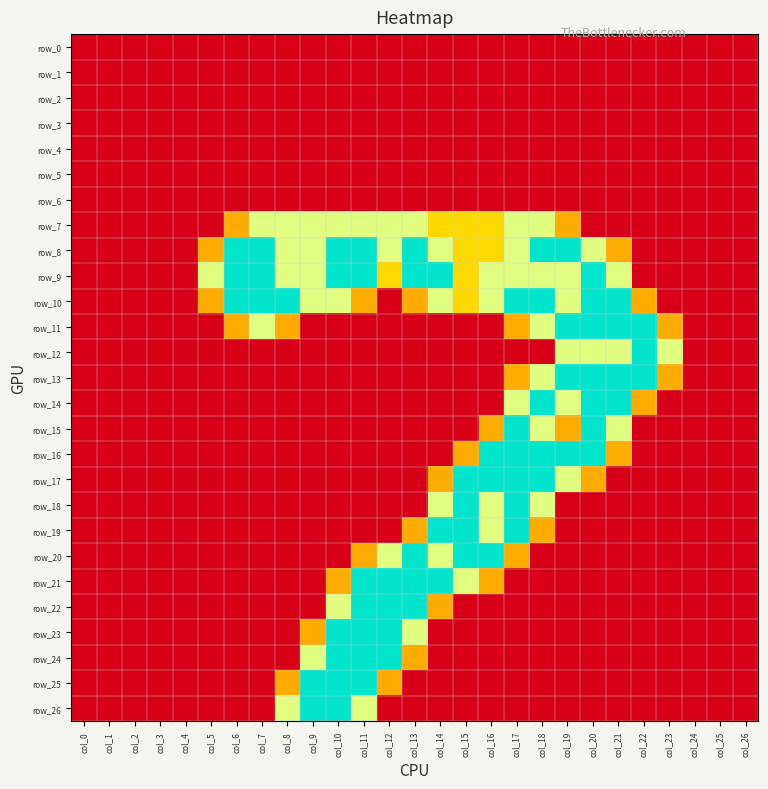

Count the number of categories in the chart.

27